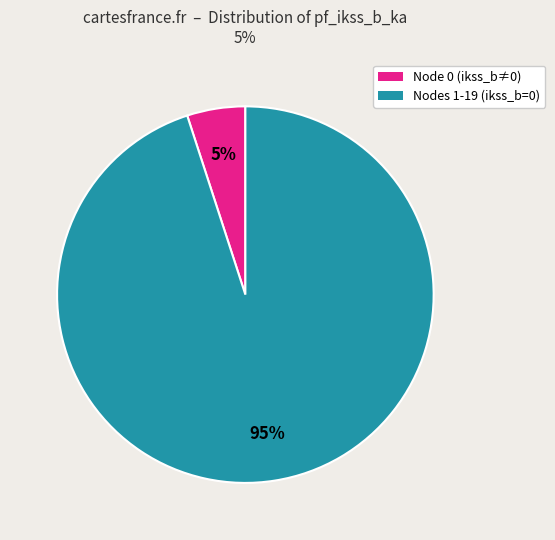

Does any single category account for the majority?

Yes